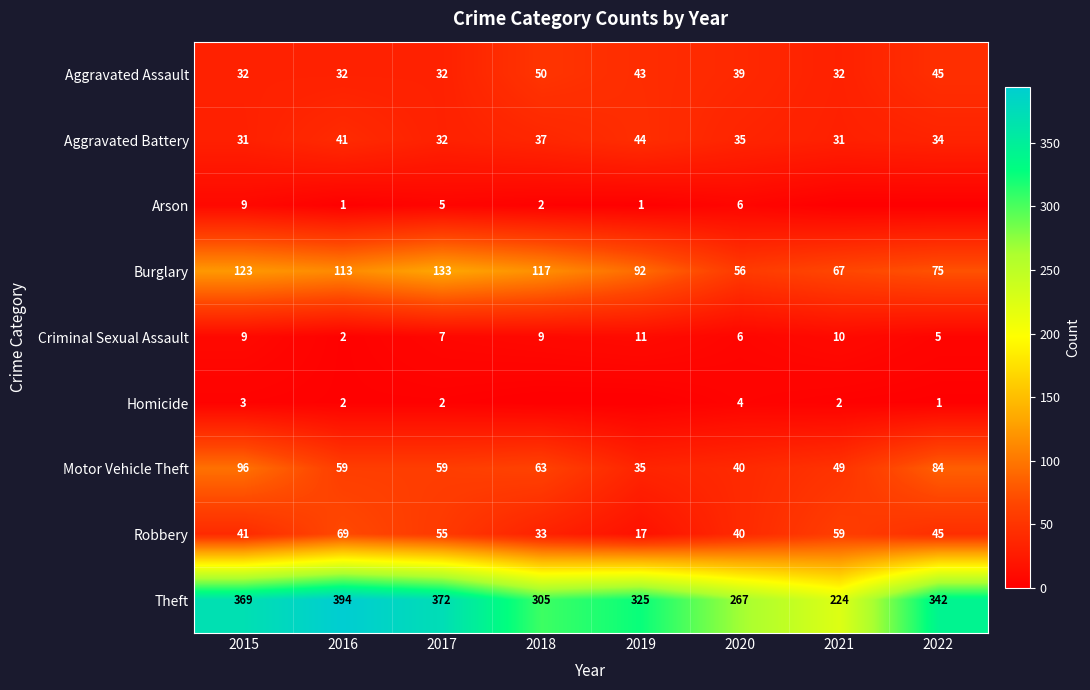

What value does the Motor Vehicle Theft series have at 2021, to the nearest 10?

50